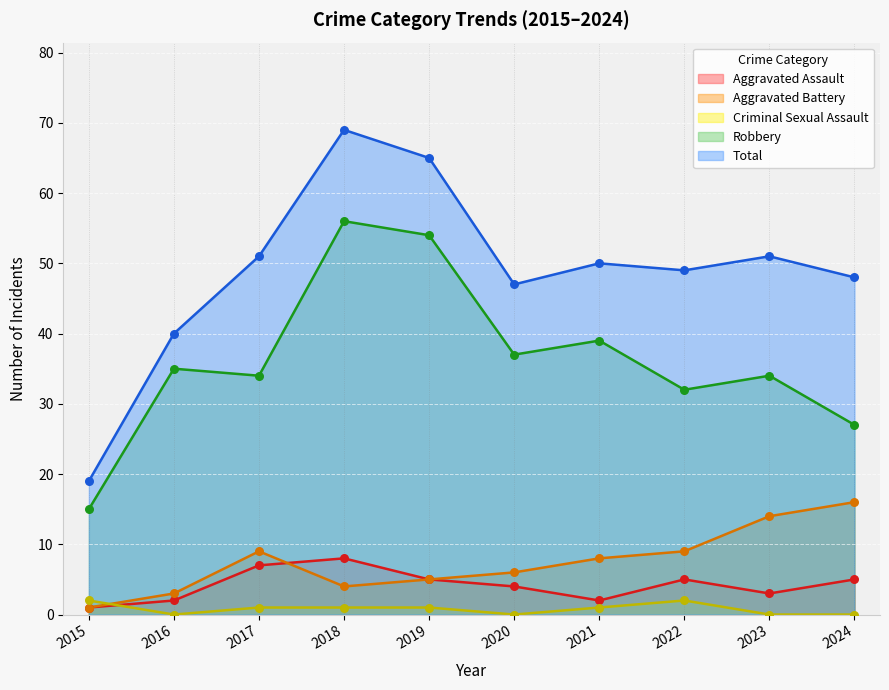

At which category is the sum across all series the highest?

2018